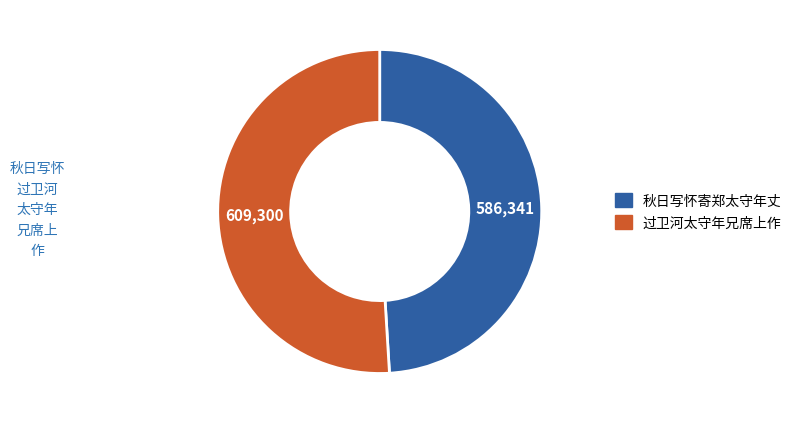

What is the majority slice?

过卫河太守年兄席上作